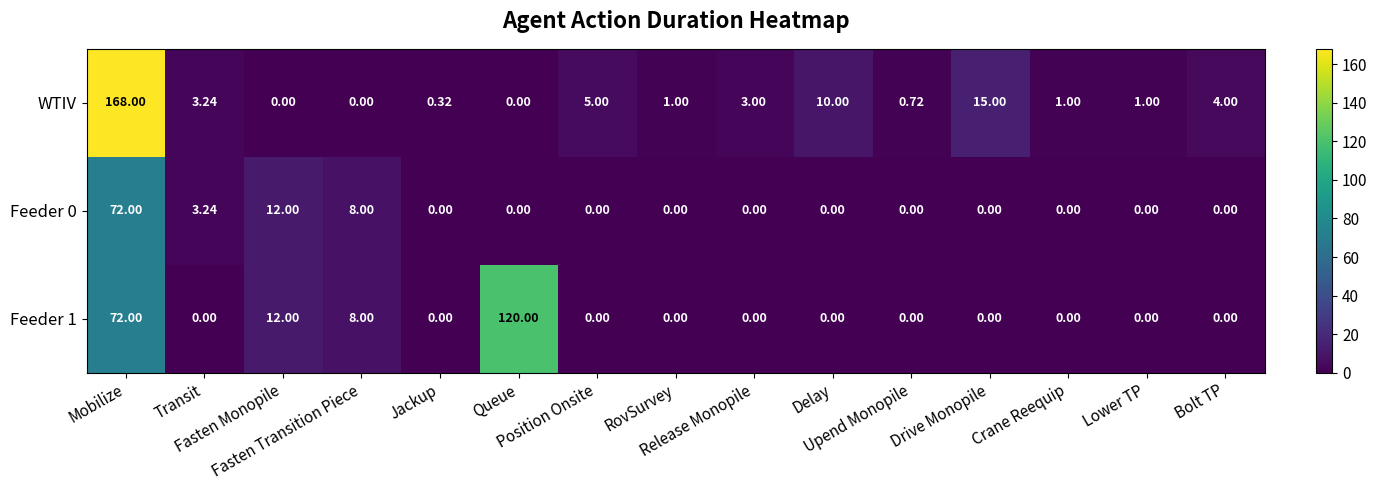

Which series has the widest spread of values?

WTIV